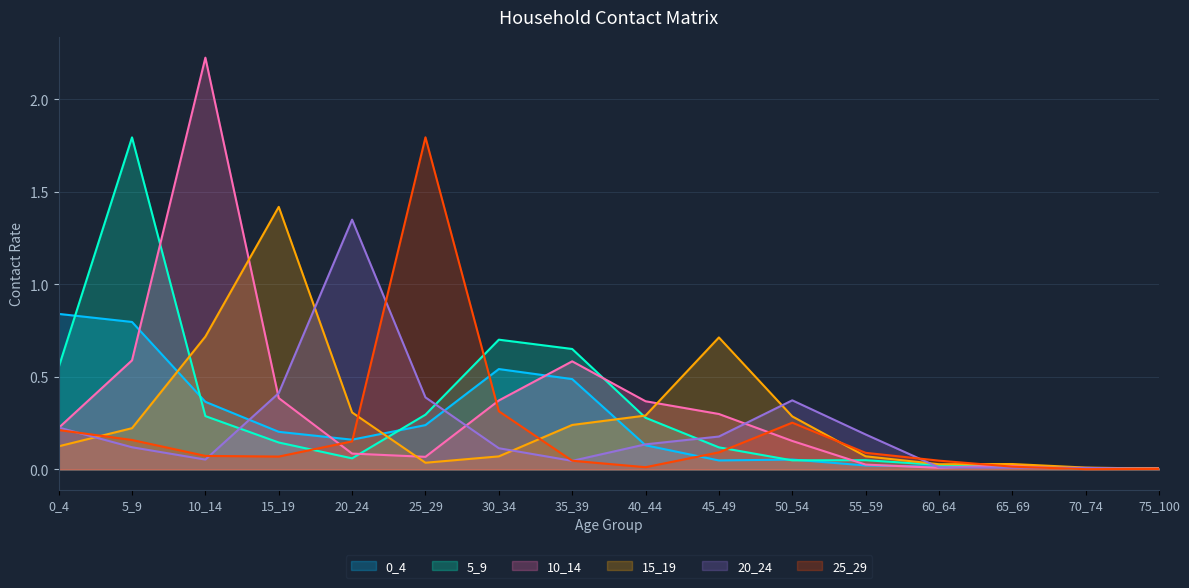

At which category is the sum across all series the highest?

10_14